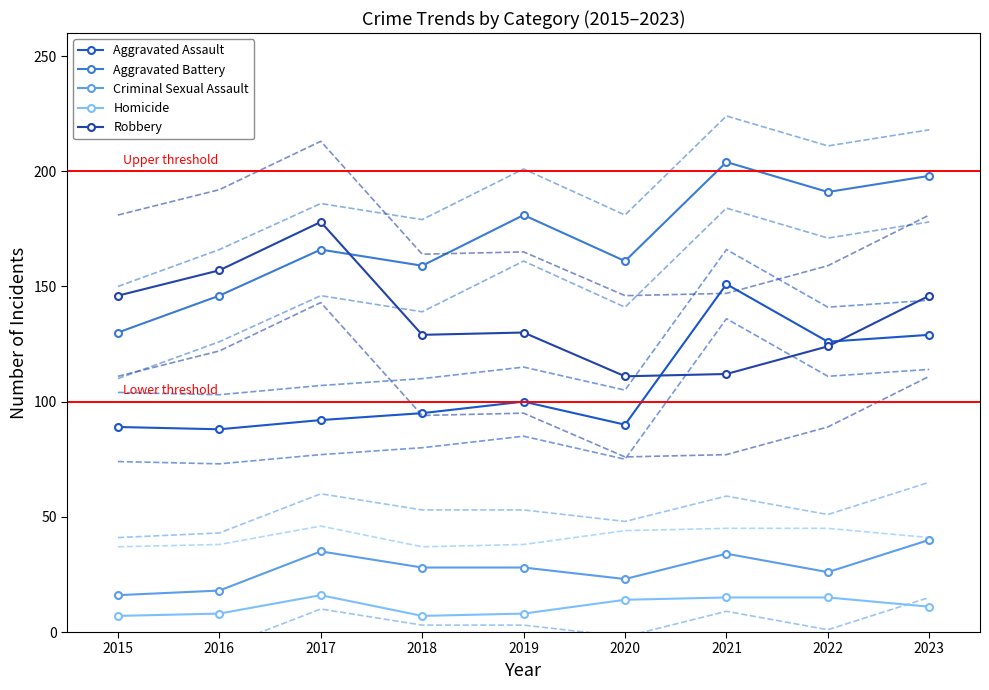

Which has a higher value, 2020 or 2021?

2021